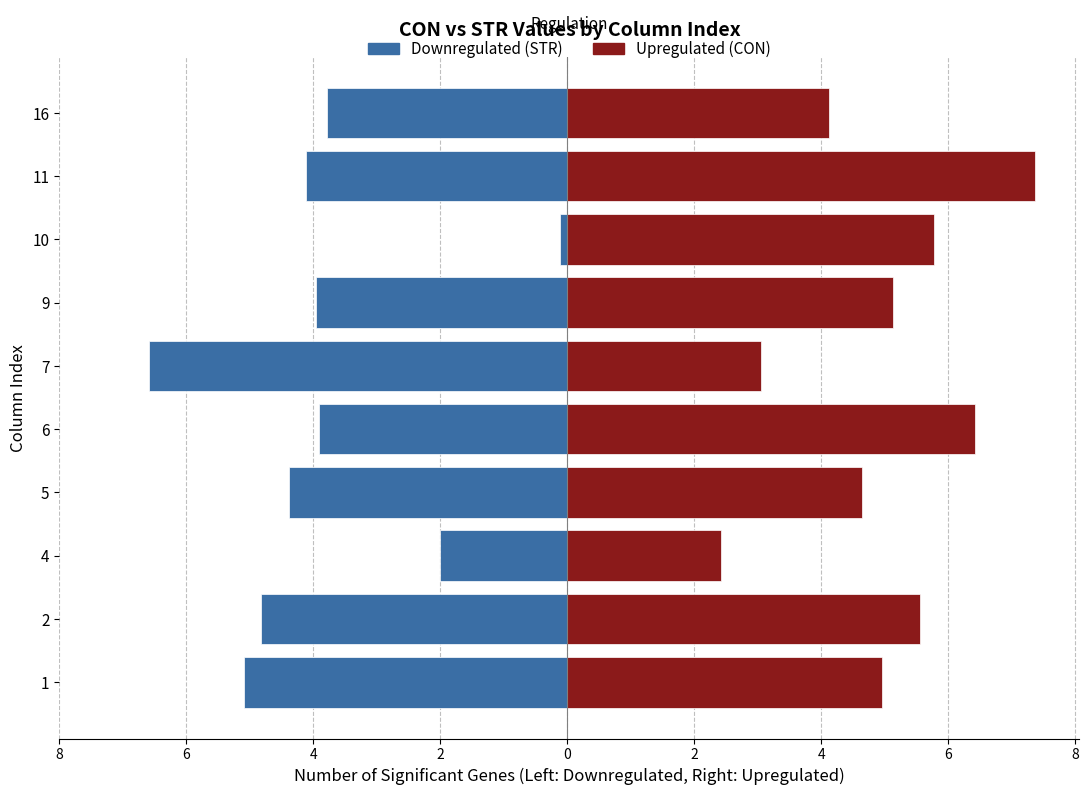

Between 2 and 5, which series saw the biggest shift?

Upregulated